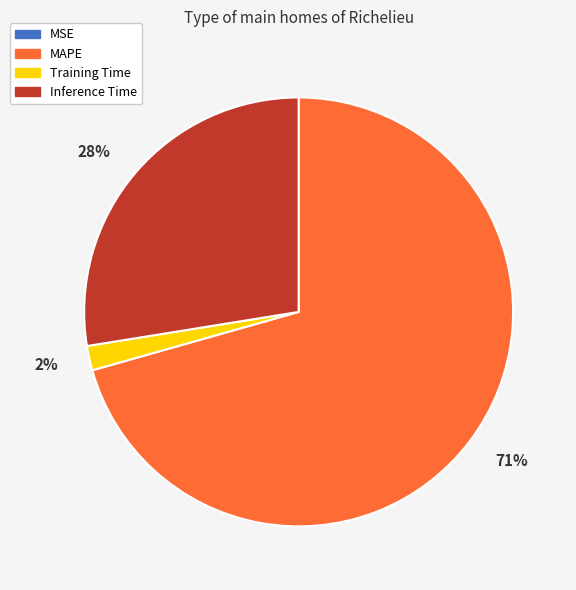

To the nearest percent, what is the average slice percentage?

25%